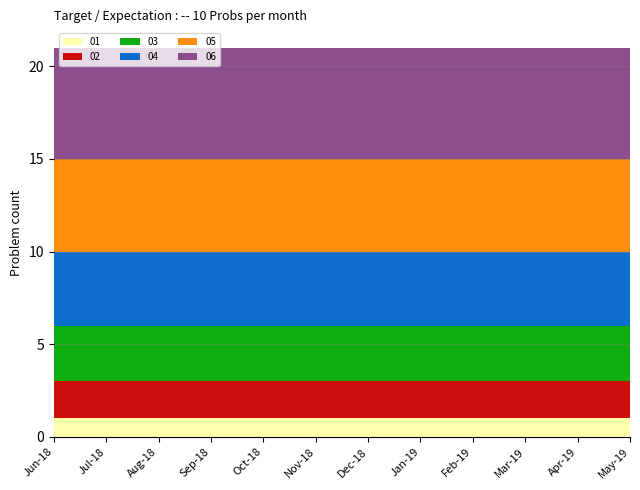

Reading left to right, transcribe all the data shown in this chart.

01: 1	1	1	1	1	1	1	1	1	1	1	1
02: 2	2	2	2	2	2	2	2	2	2	2	2
03: 3	3	3	3	3	3	3	3	3	3	3	3
04: 4	4	4	4	4	4	4	4	4	4	4	4
05: 5	5	5	5	5	5	5	5	5	5	5	5
06: 6	6	6	6	6	6	6	6	6	6	6	6